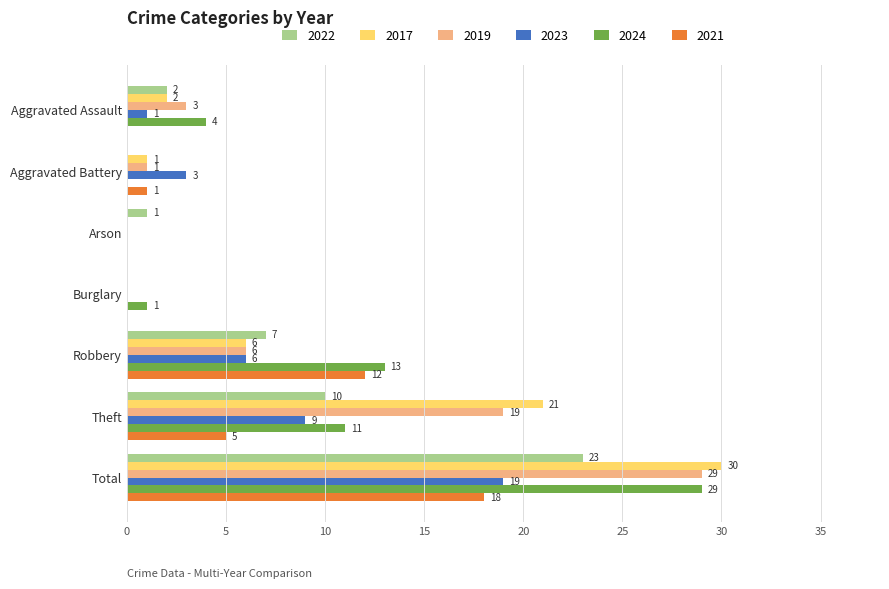

What is the total value across all series at Aggravated Assault?

12